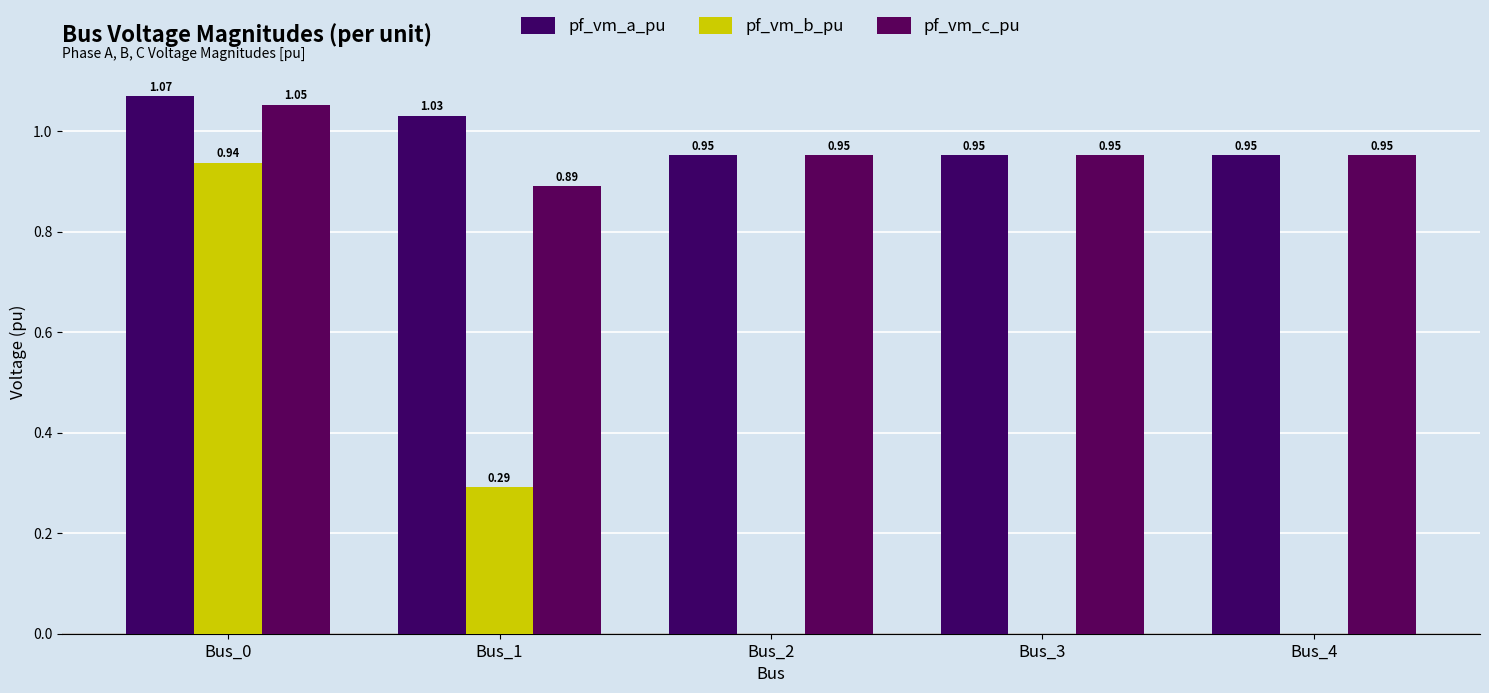

What is the difference between the highest and lowest values at Bus_1?

0.7